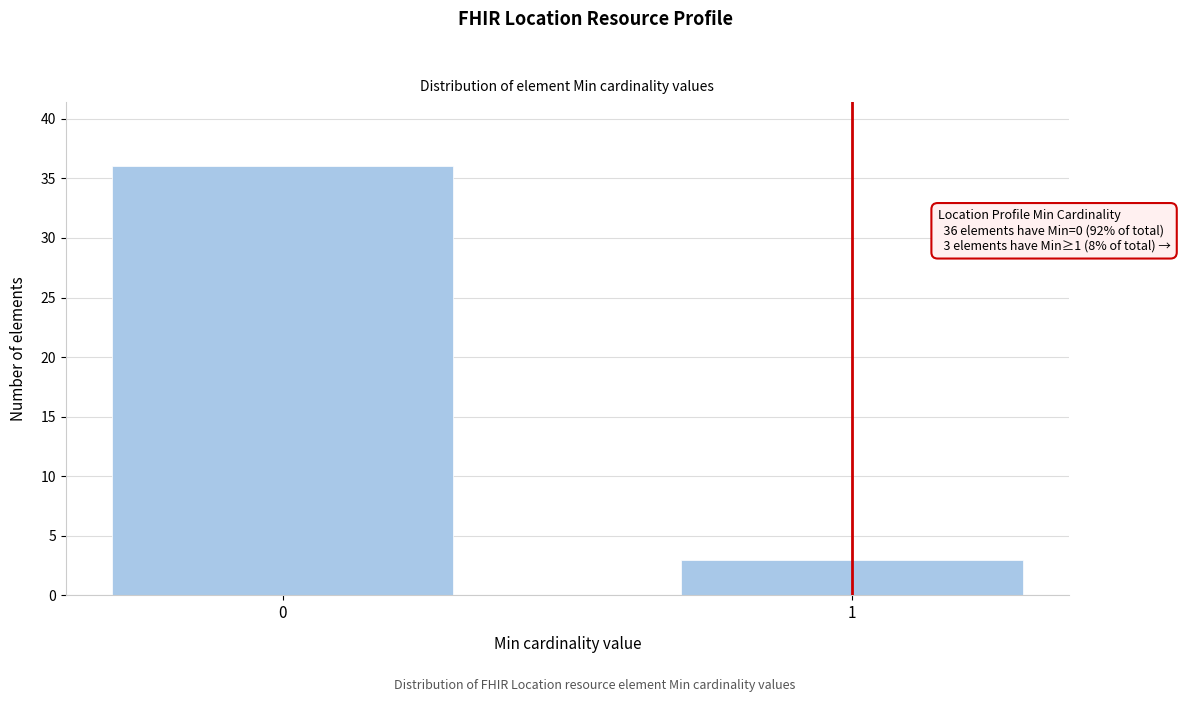

Reading left to right, list all the values displayed in this chart.

36	3